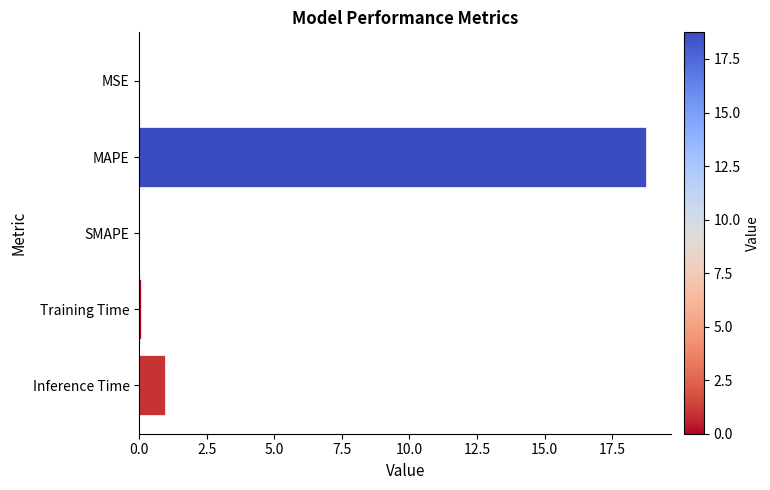

Which has a higher value, Inference Time or MAPE?

MAPE